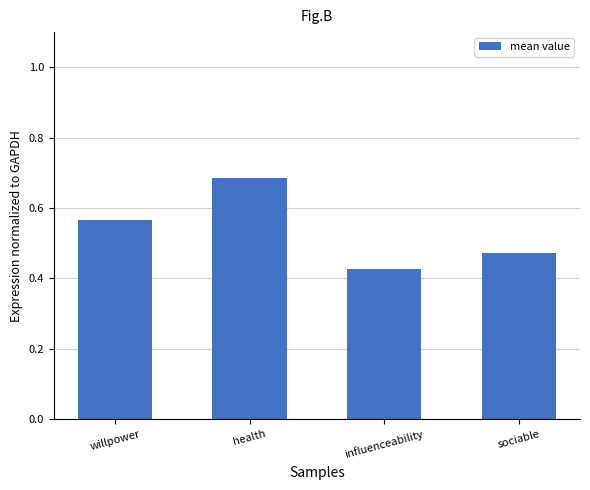

What is the change in value from willpower to health?

+0.1